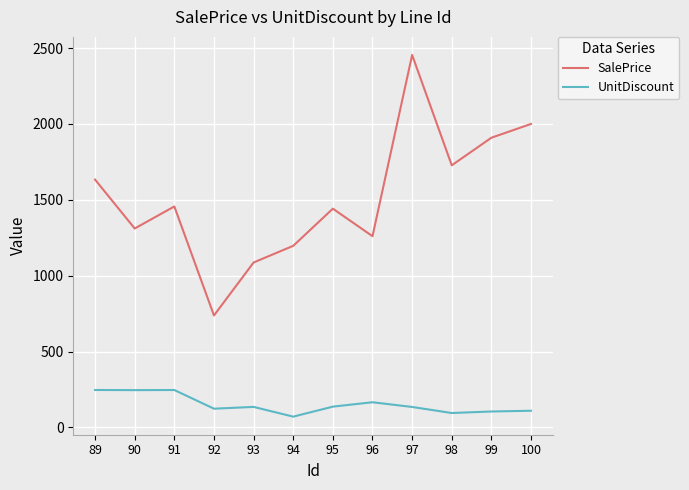

What are all the series names shown in the legend?

SalePrice, UnitDiscount